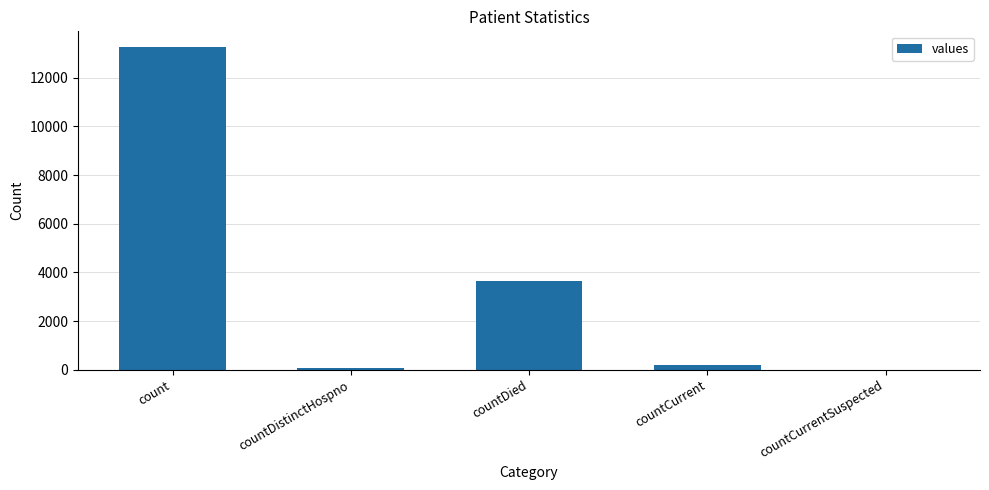

Count the number of data series in this chart.

1